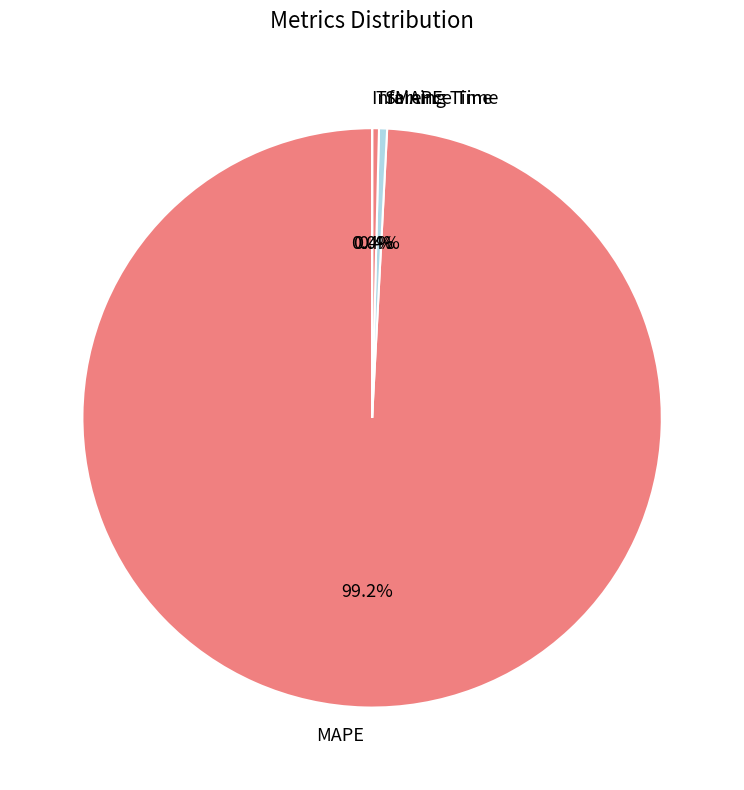

What percentage is NOT represented by SMAPE?

99.6%